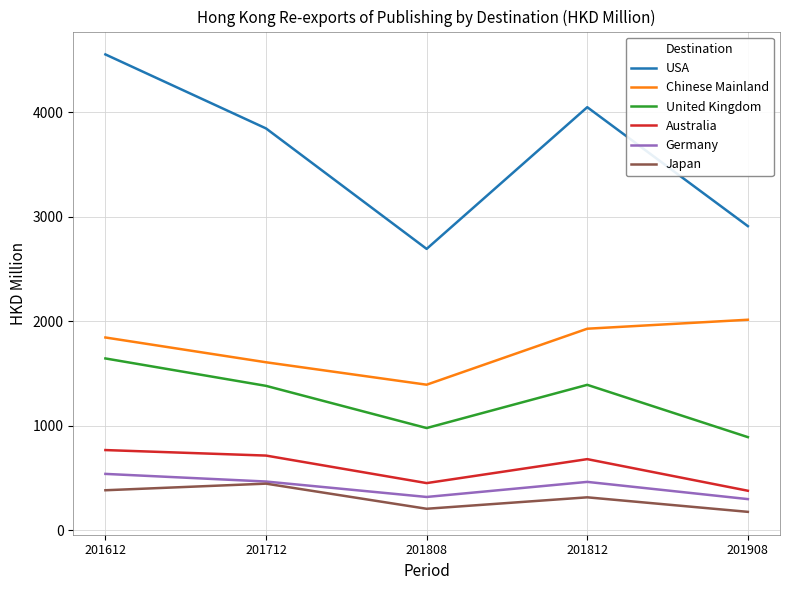

Is the value of Germany at 201812 greater than the value of Japan at 201808?

Yes